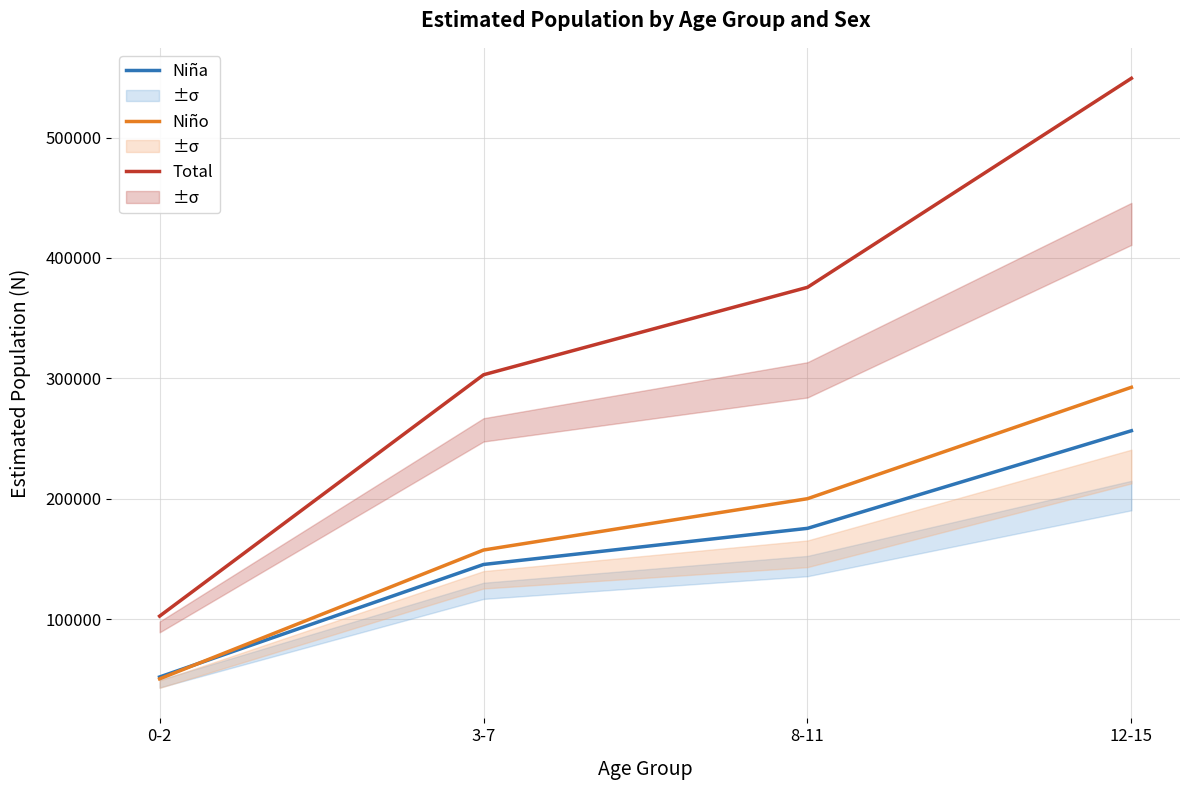

What is the label of the 2nd point from the left?

3-7